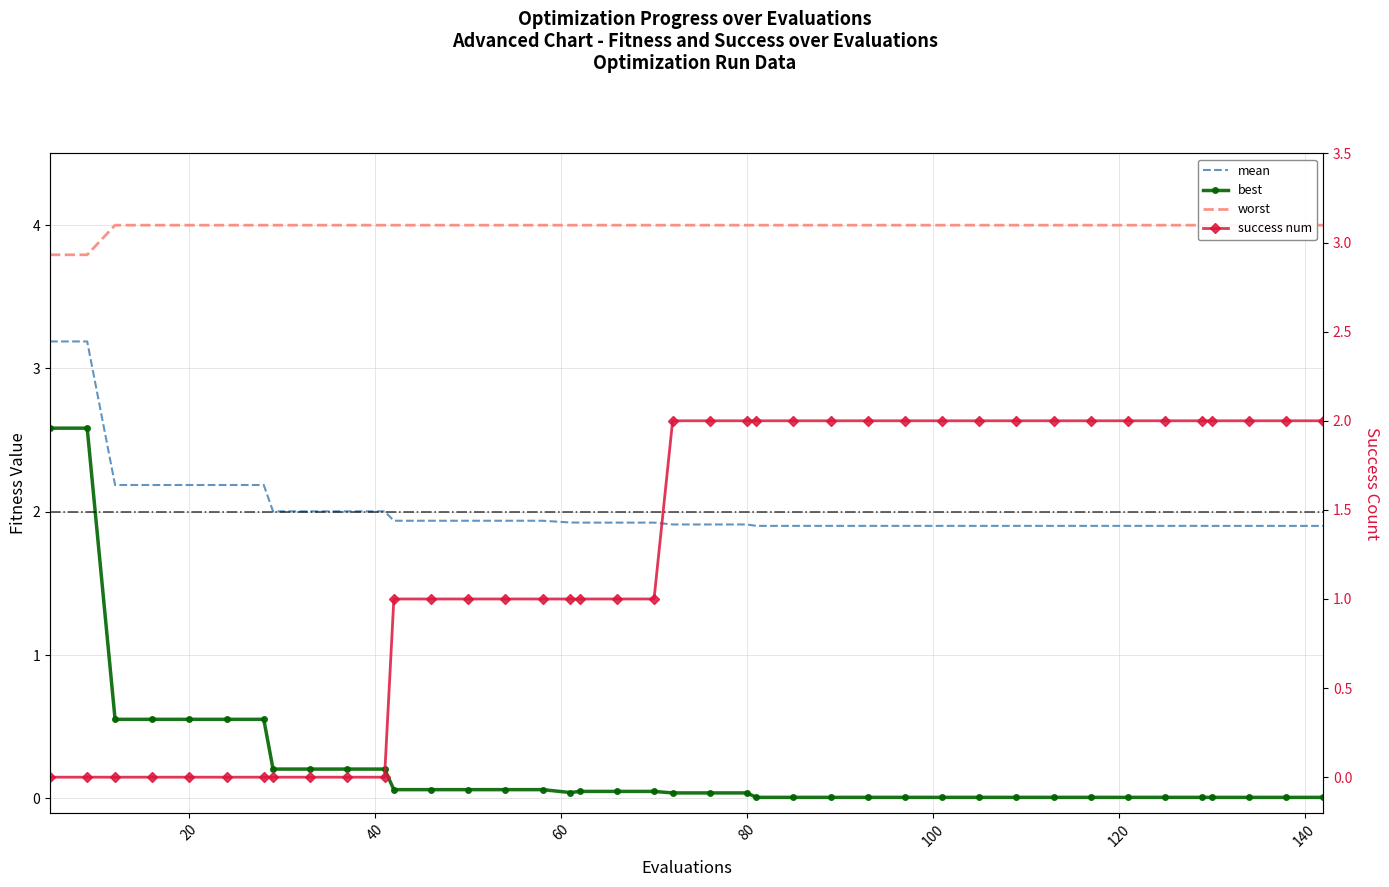

True or false: worst has more than 2 points higher than both neighbors.

False